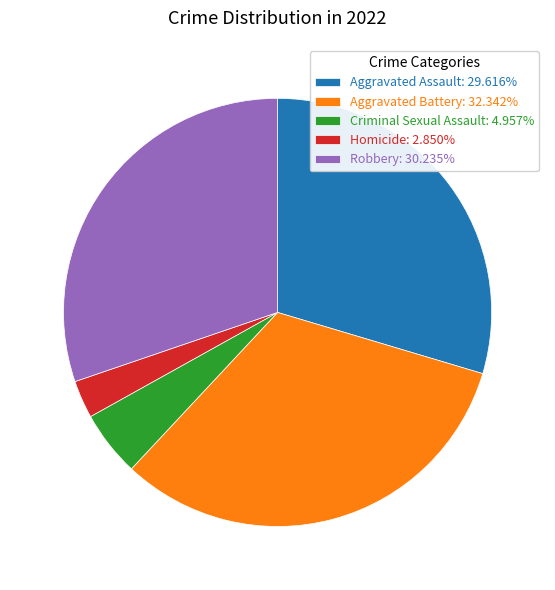

Do Criminal Sexual Assault: 4.957% and Aggravated Assault: 29.616% together represent more than half of the pie?

No